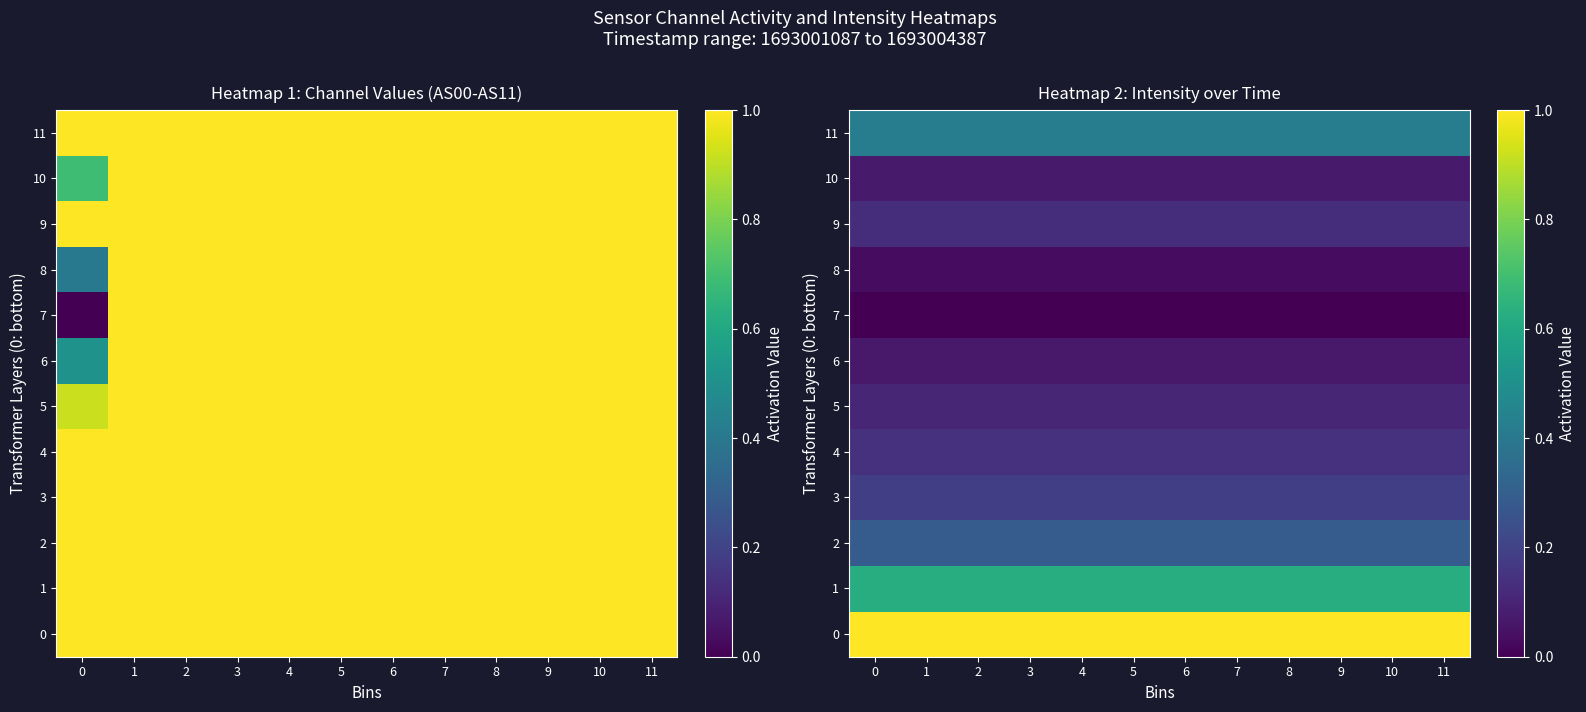

Is the value of 11 at 1 greater than the value of 0 at 3?

No